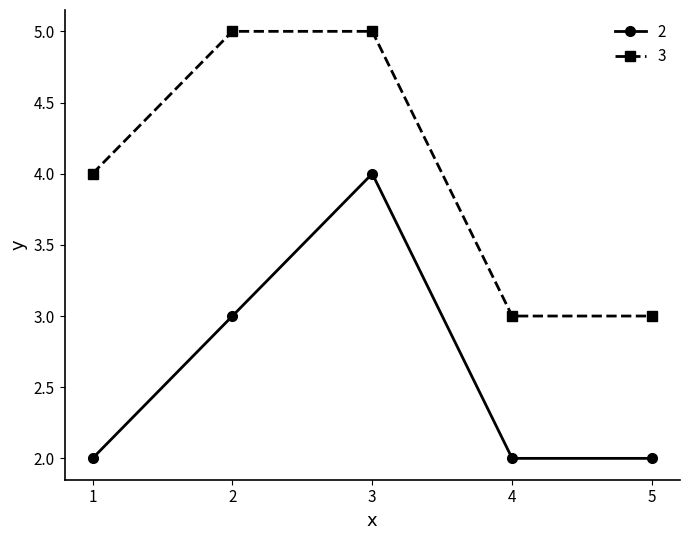

Rank the series at 5 from highest to lowest value.

3, 2